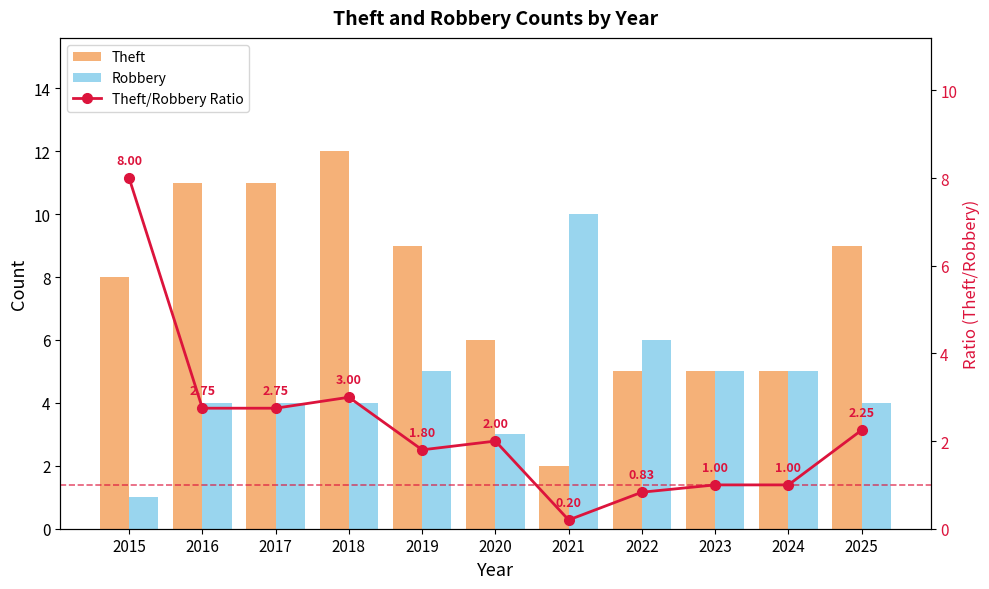

Is the value of Theft at 2024 greater than the value of Theft/Robbery Ratio at 2023?

Yes